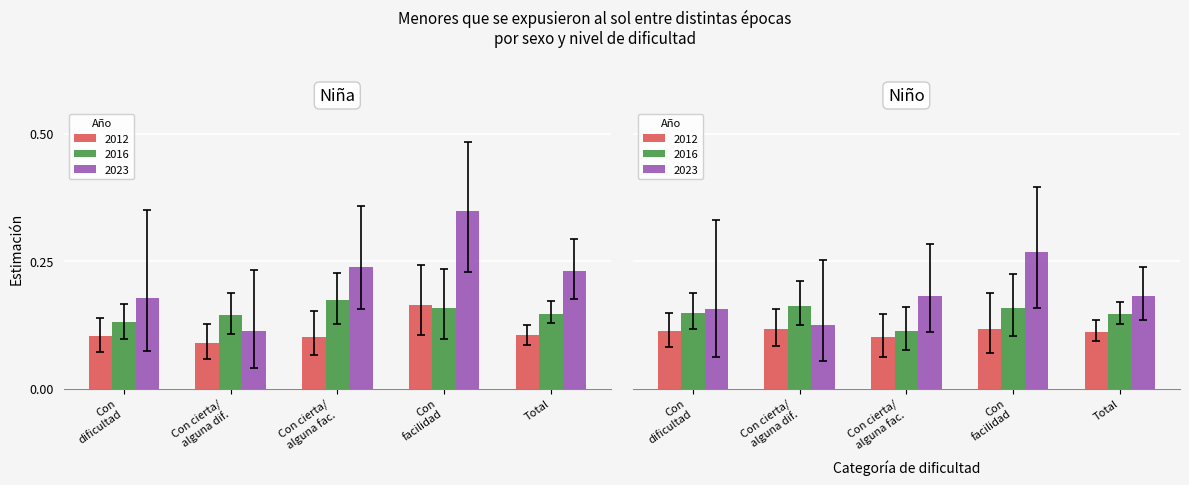

The value of Nina_2016 at Con cierta/ alguna dif. is 0.1. True or false?

False